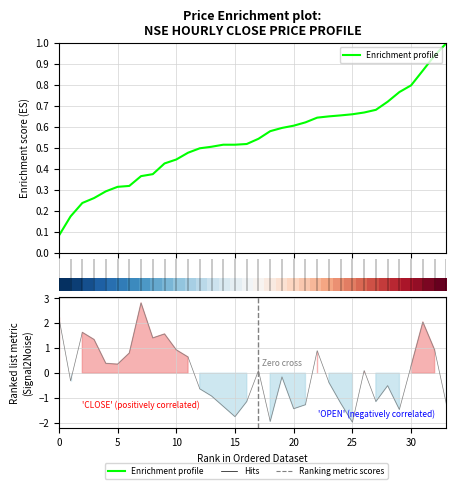

Count the number of data series in this chart.

3